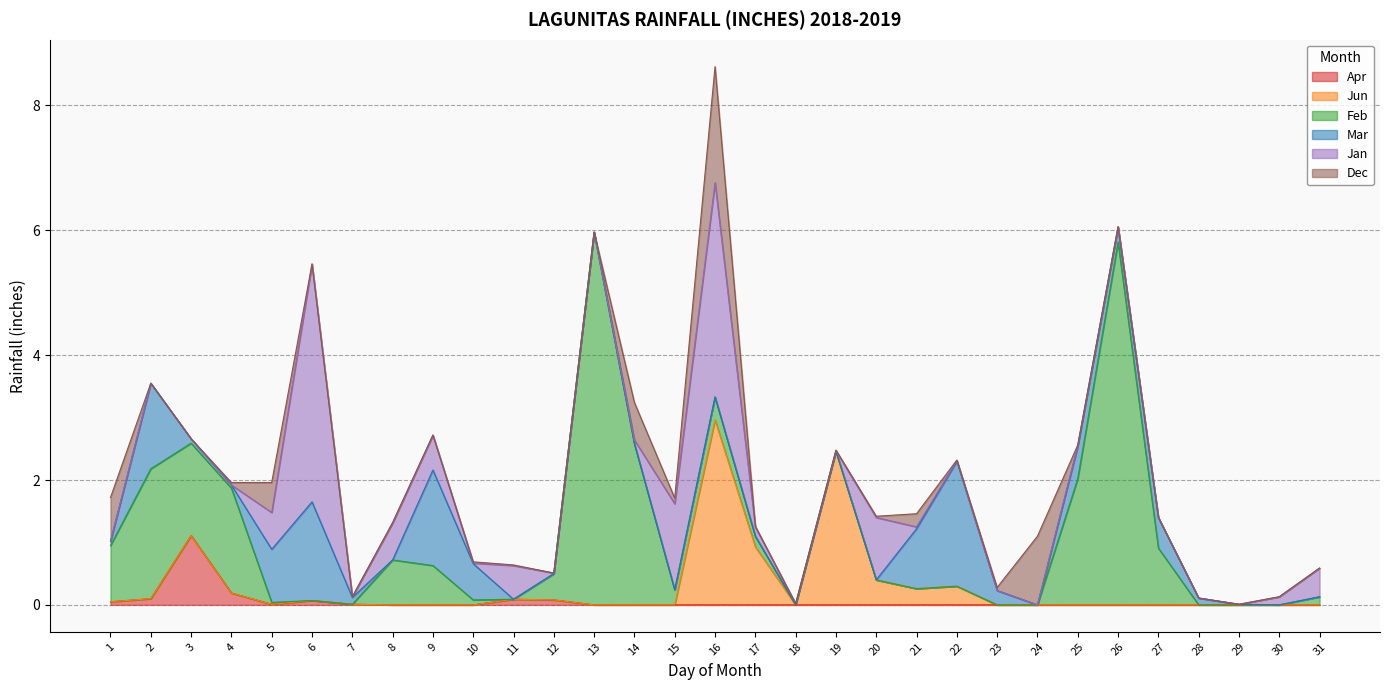

Is it true that Apr equals 0.0 at 29?

True